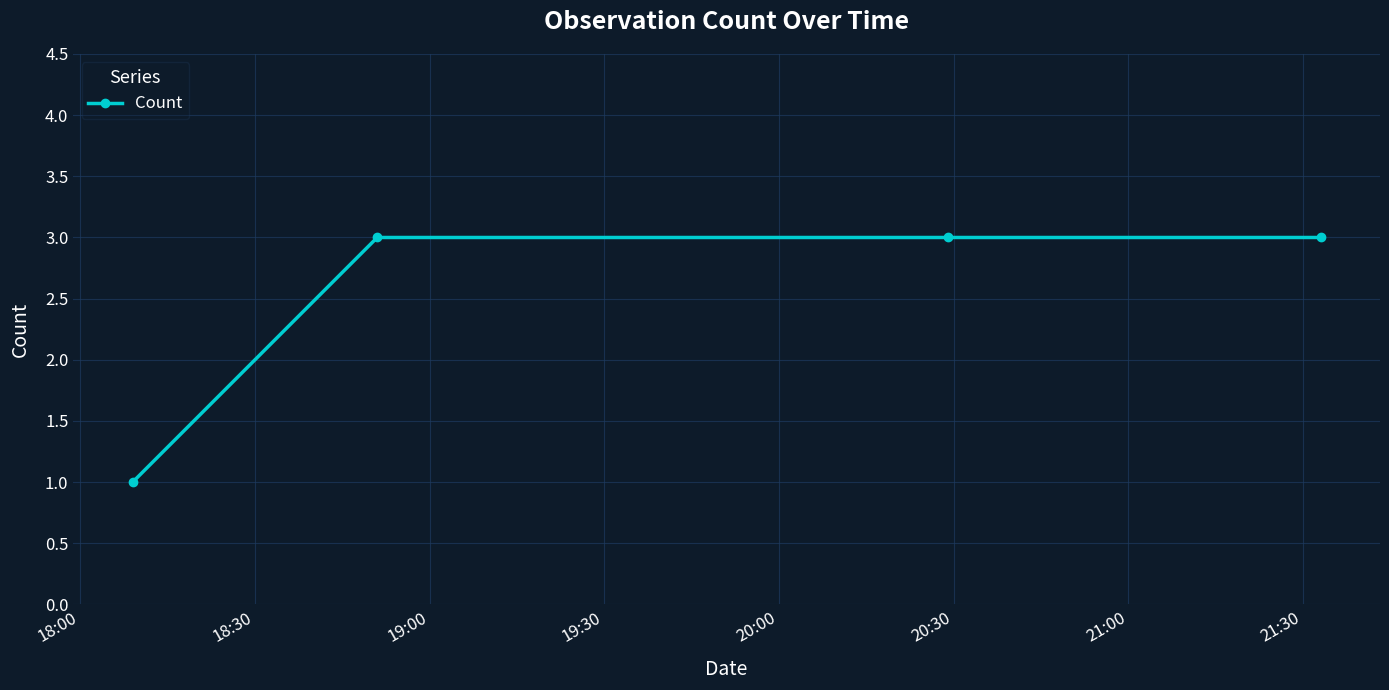

Count the values in the range 3 to 4.

3